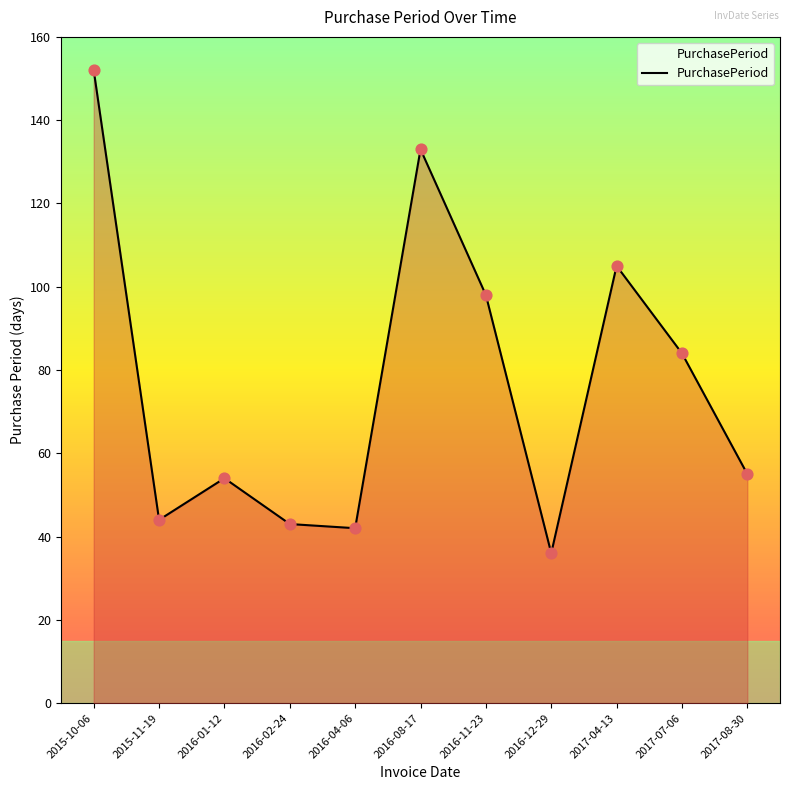

Approximately how many times larger is the value at 2016-08-17 compared to 2016-02-24?

3.1